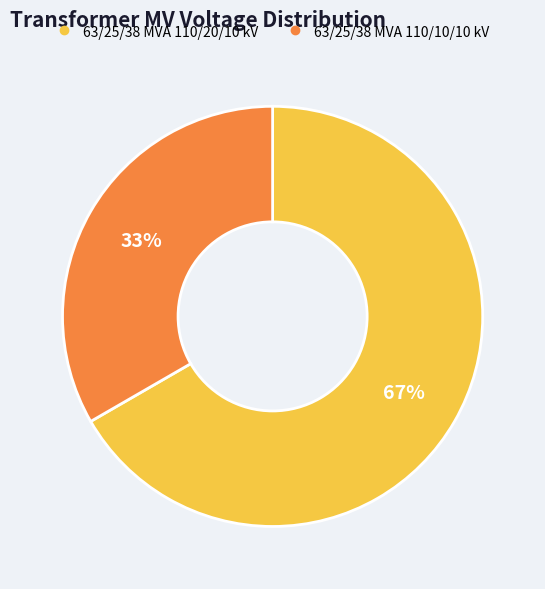

True or false: 63/25/38 MVA 110/20/10 kV accounts for 60% of the total.

False